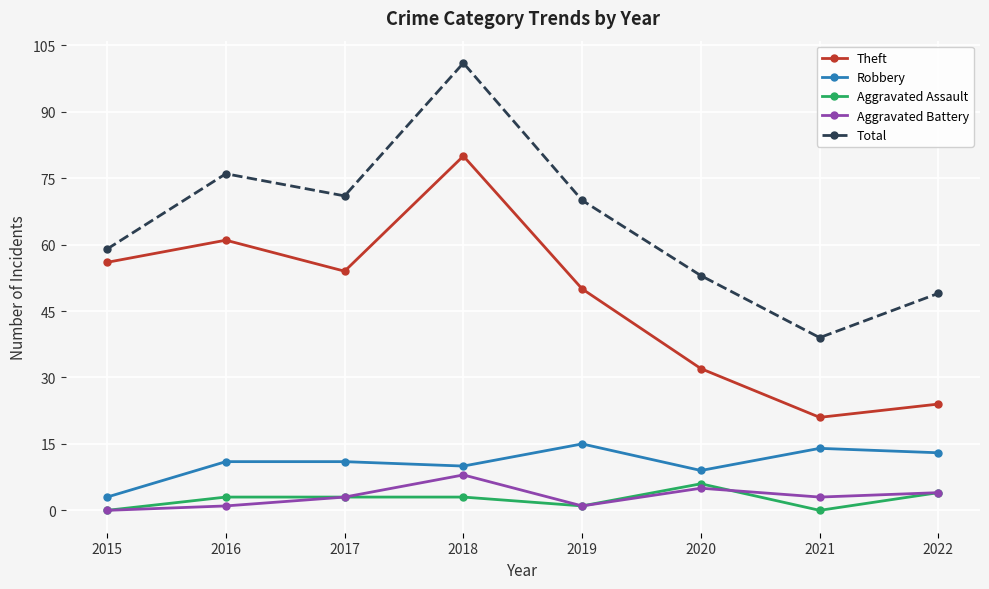

The value of Theft at 2015 is 56. True or false?

True